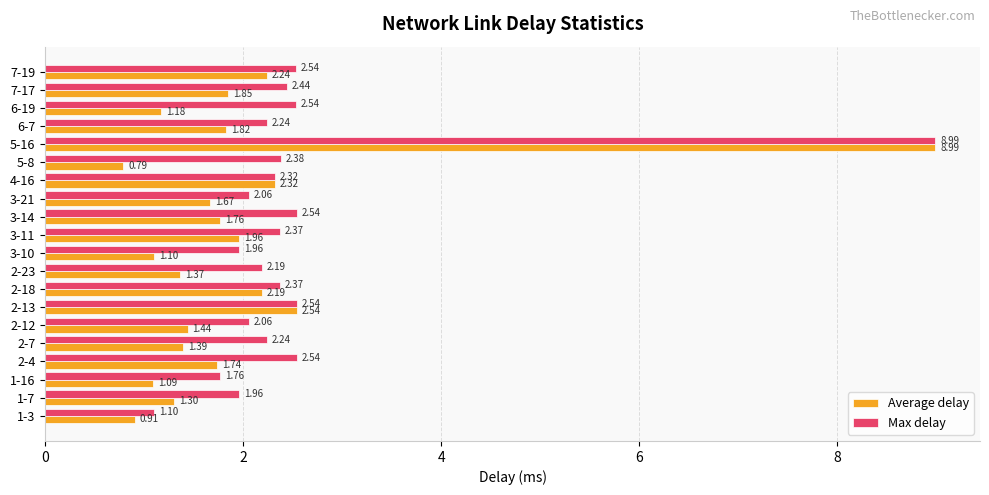

What are all the series names shown in the legend?

Average delay, Max delay